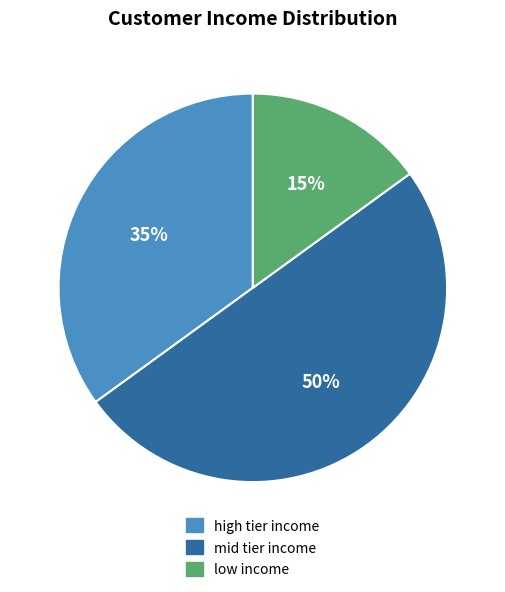

To the nearest percent, what percentage of the pie is low income?

15%